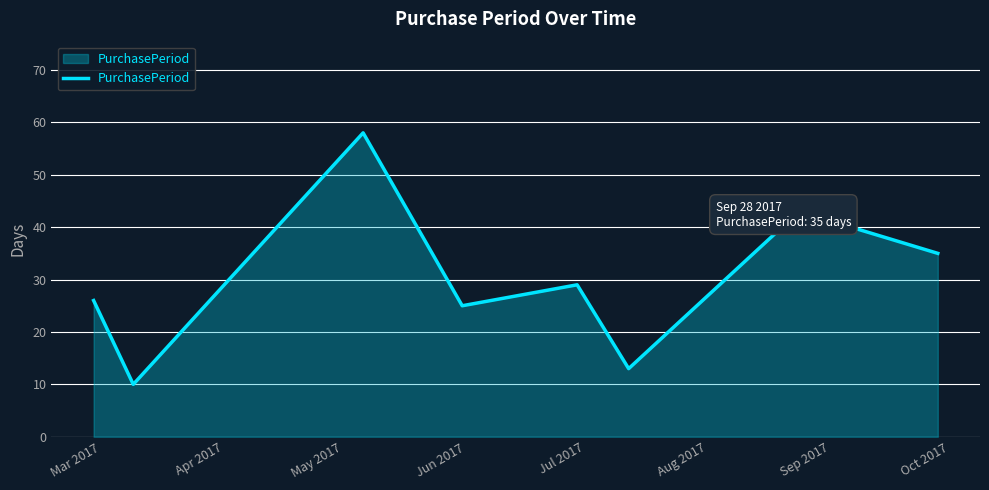

What is the smallest value displayed?

10